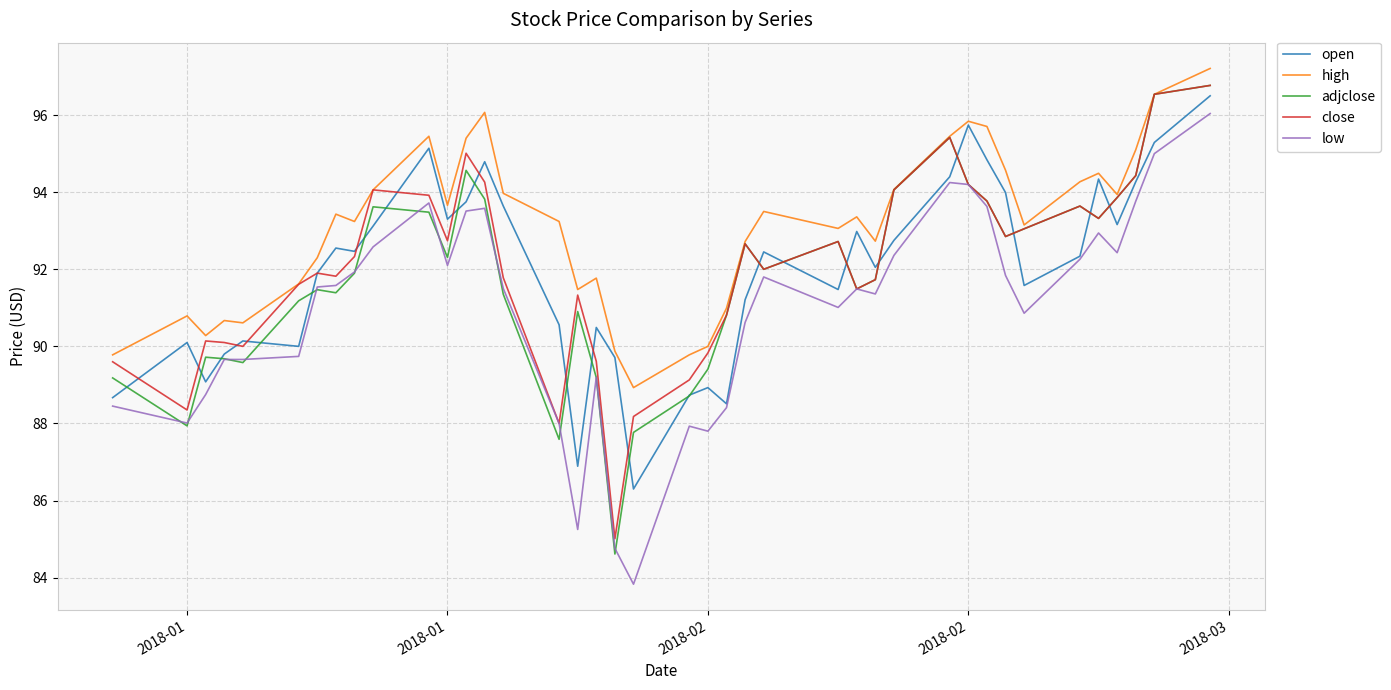

What is the maximum value for high?

97.2